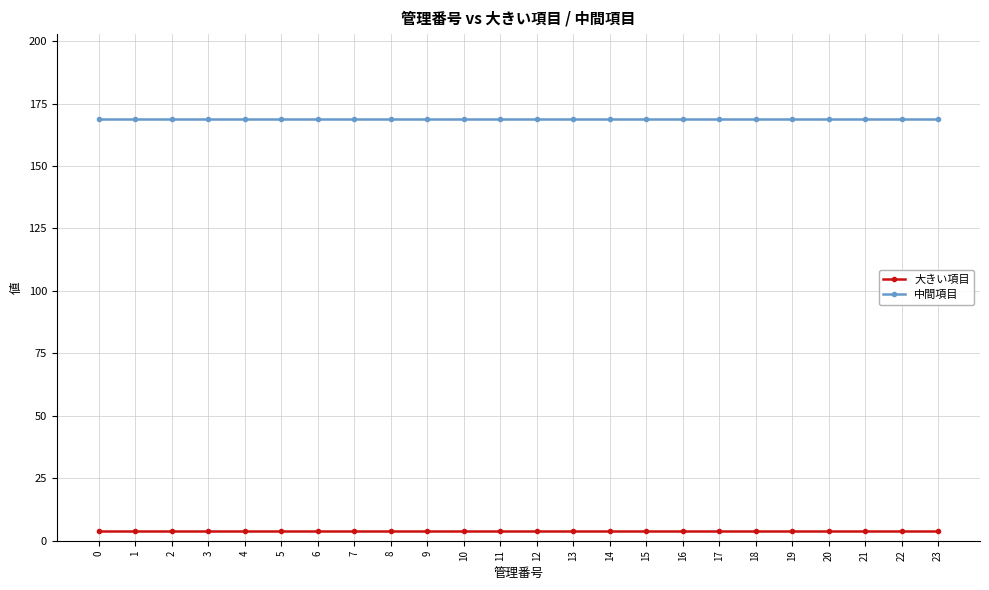

What is the sum of all 中間項目 values?

4056